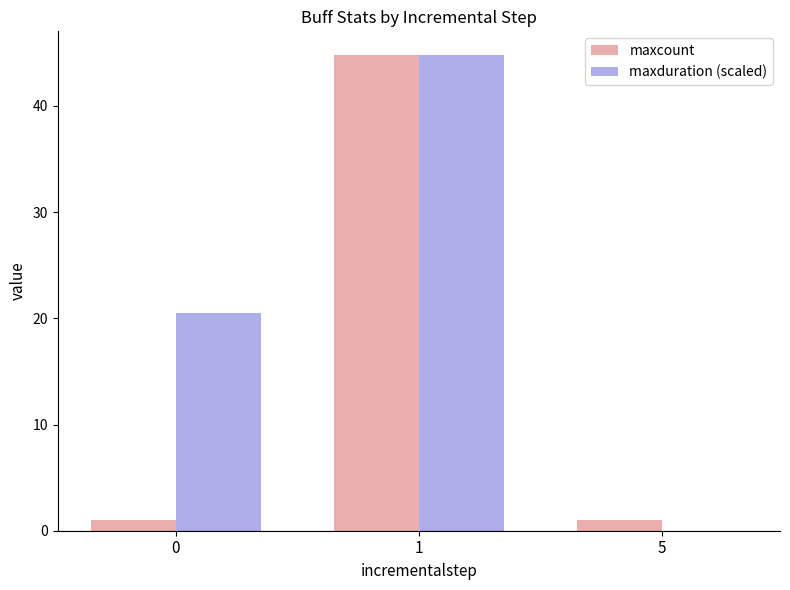

Is it true that maxduration (scaled) equals 22.1 at 1?

False